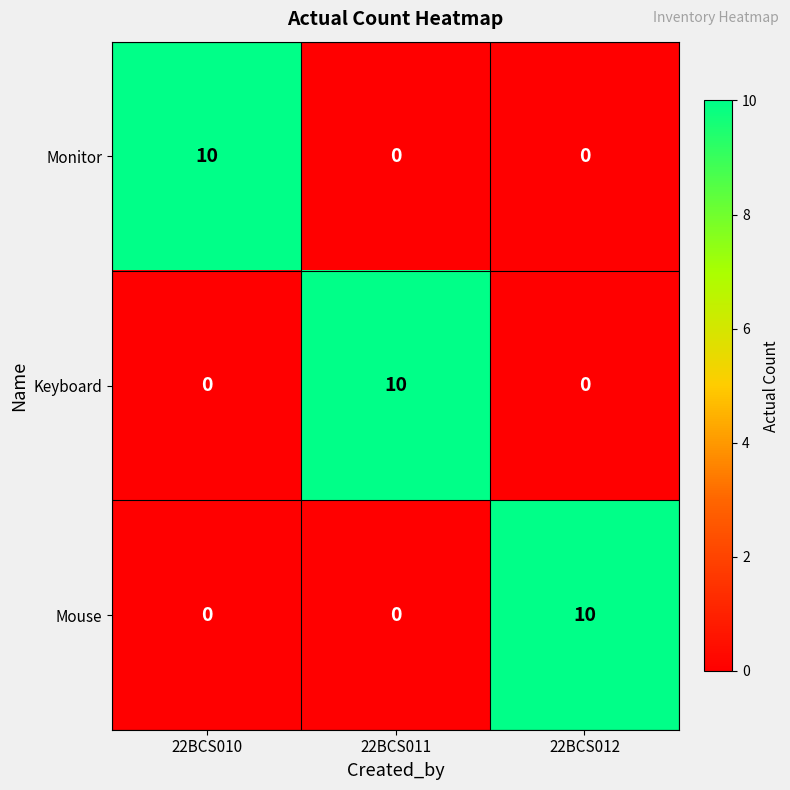

How many categories are shown in the chart?

3